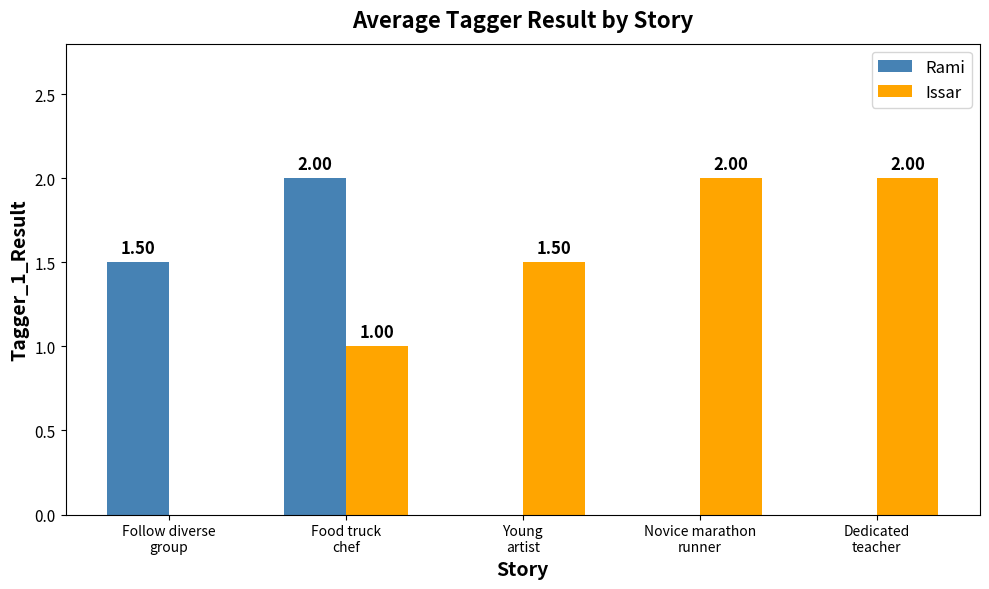

Where is Issar nearest to the value 1?

Food truck
chef